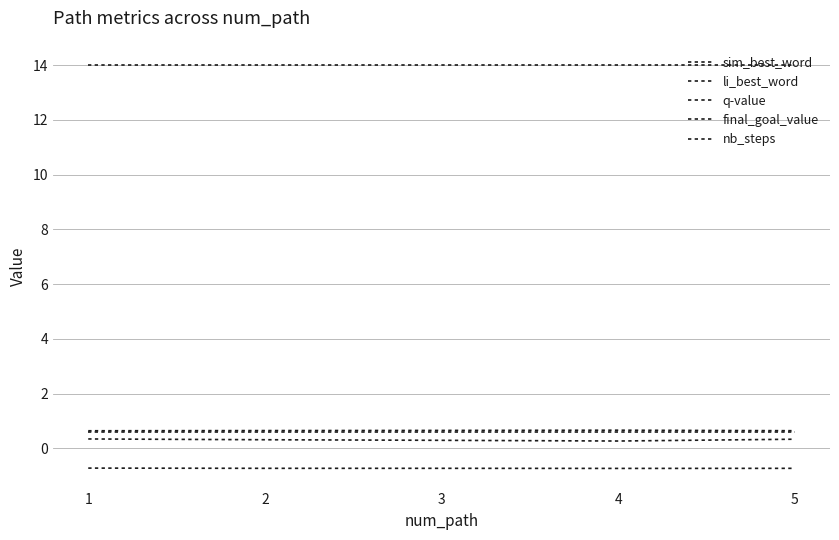

At how many categories does at least one series exceed 5?

5